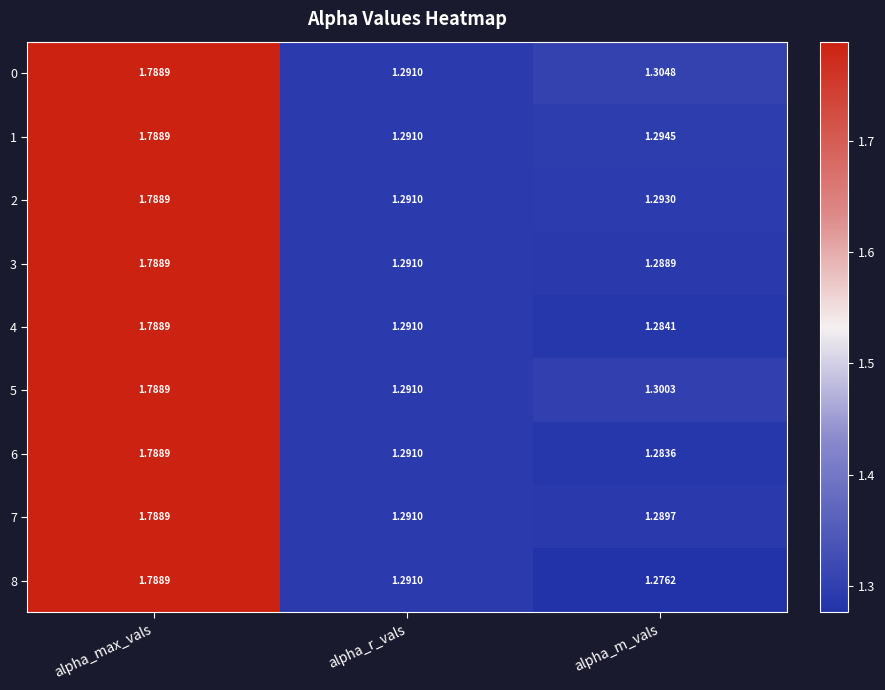

Is the value of 3 at alpha_max_vals greater than the value of 5 at alpha_r_vals?

Yes